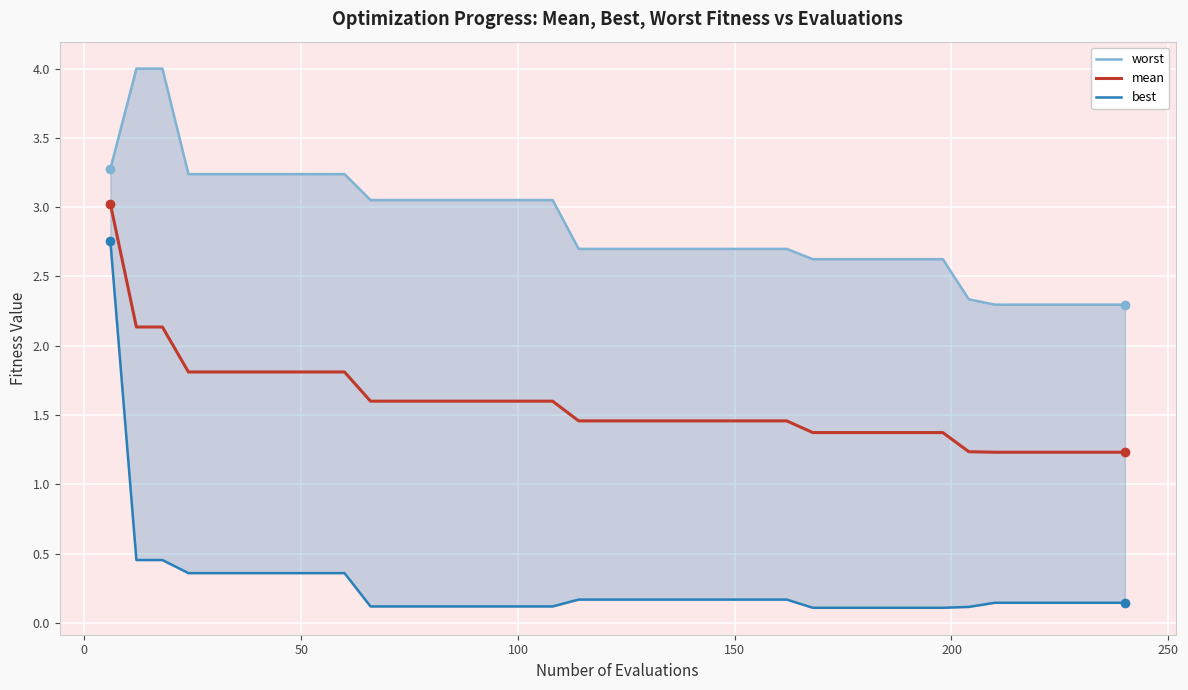

What is the maximum value for mean?

3.0